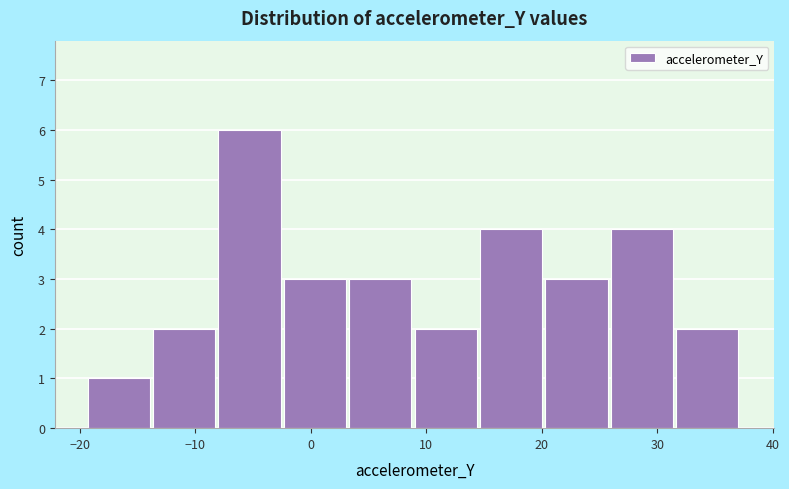

Reading left to right, transcribe this chart: for each bar, give the range it covers on the x-axis and its height. Neither the bar edges nor the heights are printed on the chart, so give them approximately, as read against the axes.

-19 to -14: 1
-14 to -8: 2
-8 to -2: 6
-2 to 3: 3
3 to 9: 3
9 to 15: 2
15 to 20: 4
20 to 26: 3
26 to 32: 4
32 to 37: 2